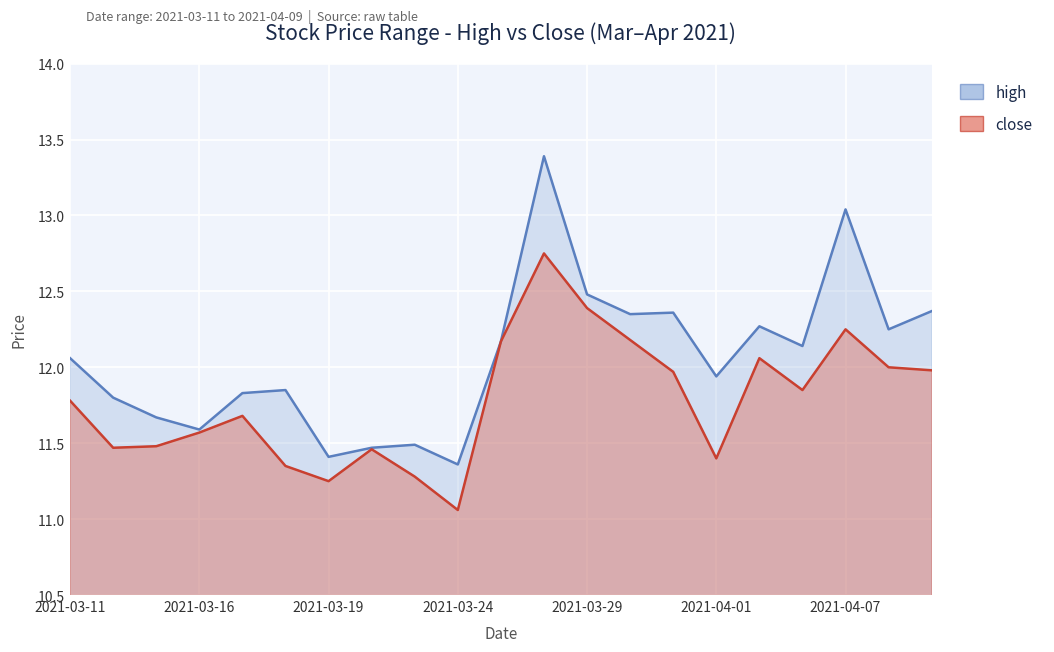

Which category has the highest value across all series?

2021-03-26